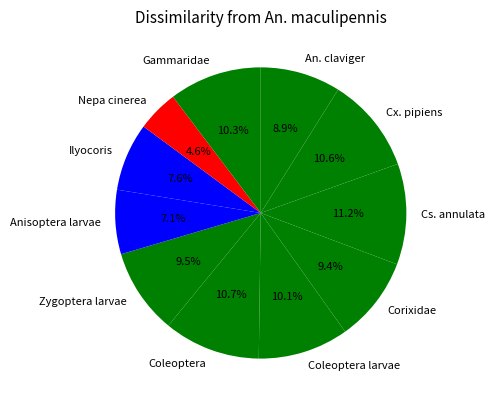

The Cx. pipiens slice represents 11% of the pie. True or false?

True